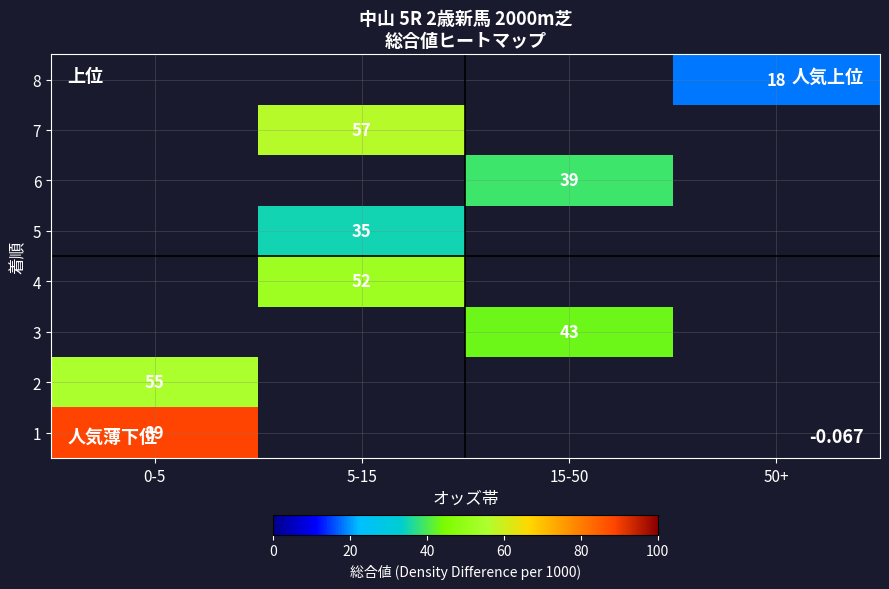

What is the spread (max minus min) of values at 0-5?

34.0